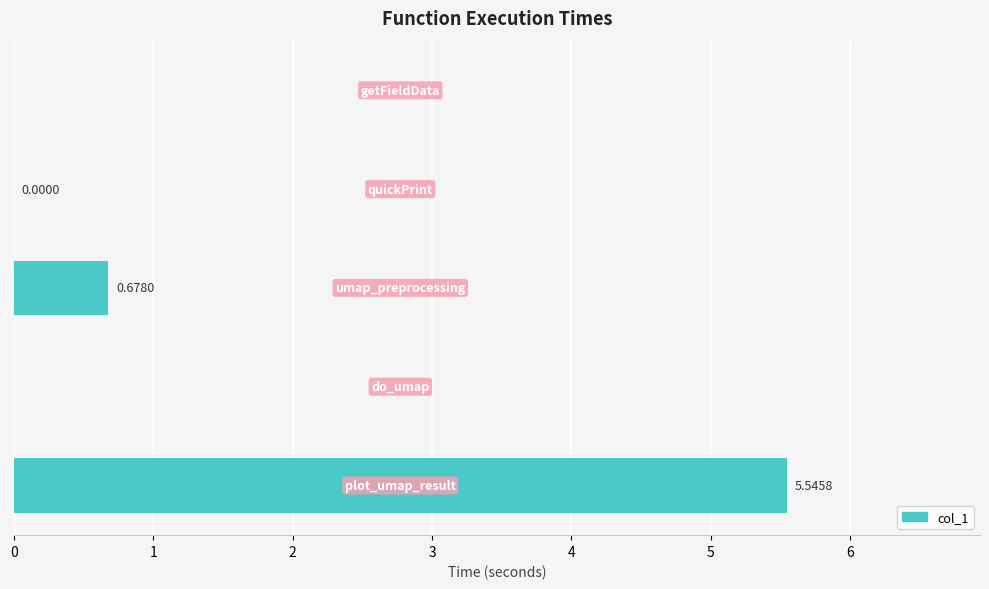

What is the sum of all values?

6.2